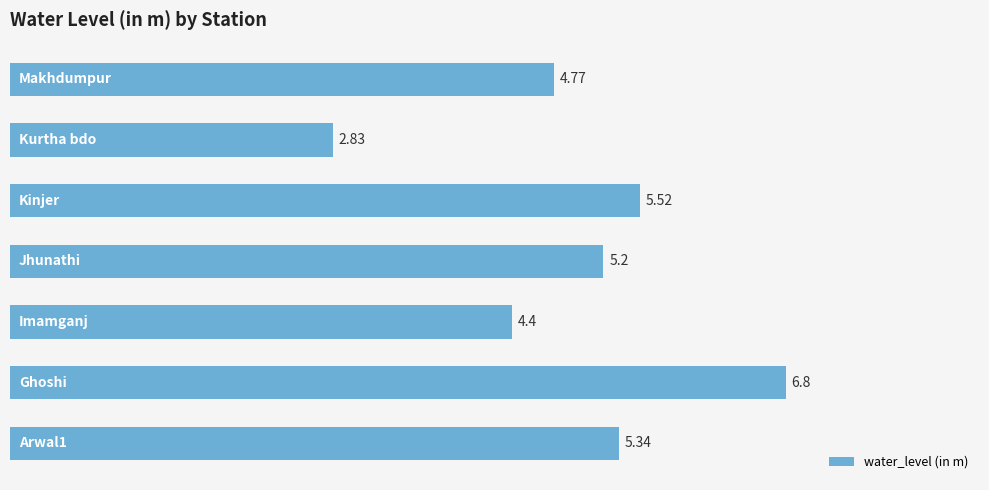

What is the difference between the maximum and minimum values?

4.0